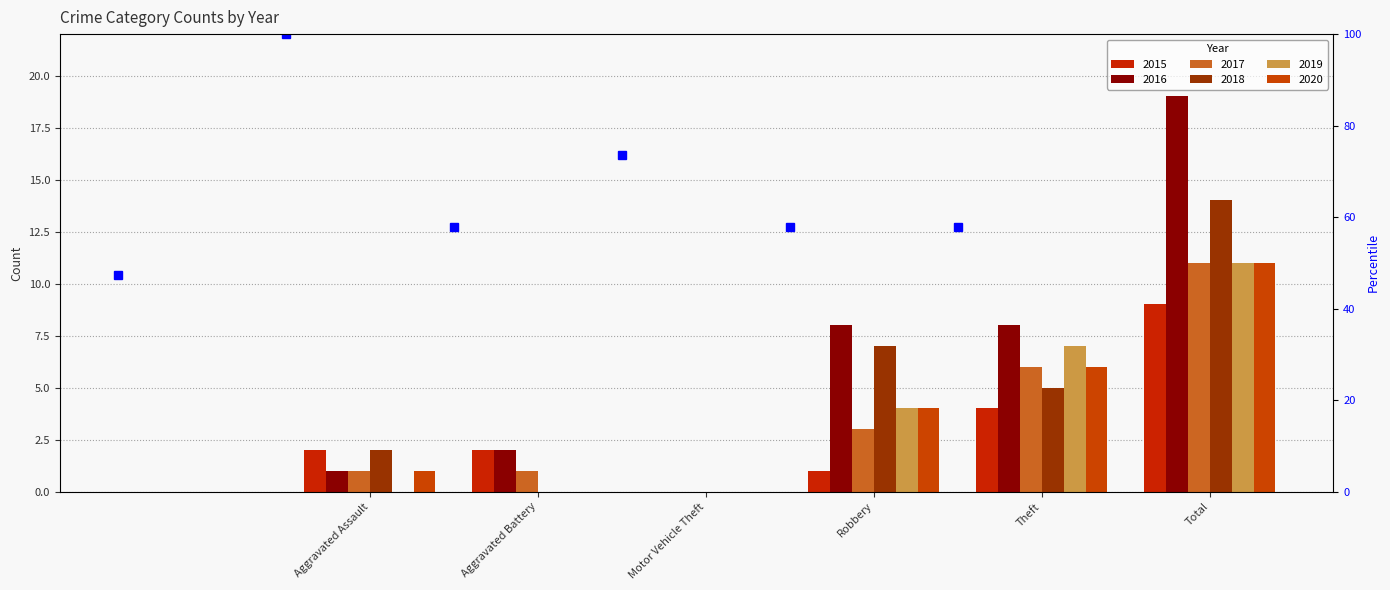

What is the minimum value shown in the chart?

47.4